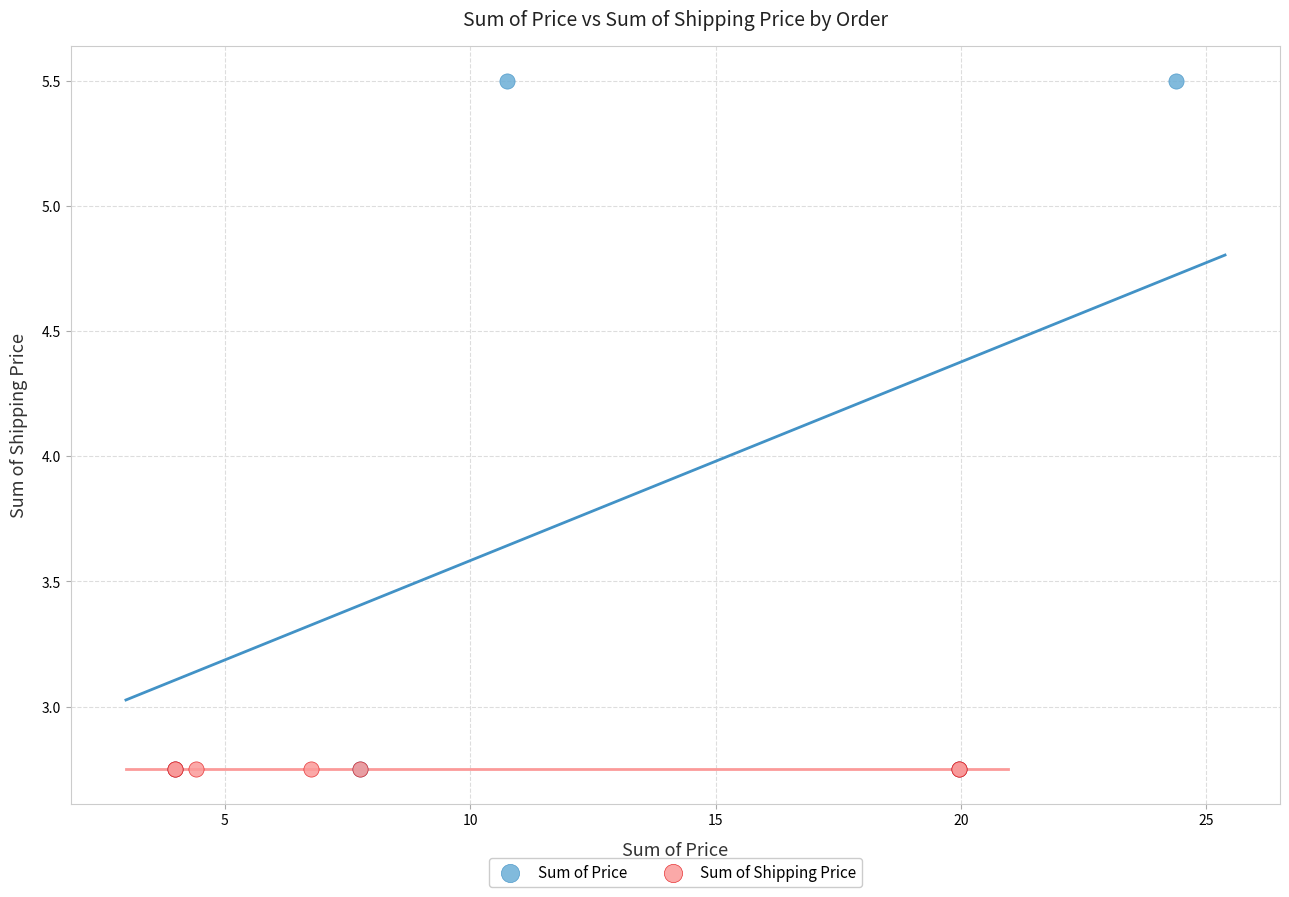

Which series contains the highest Y value?

Sum of Price